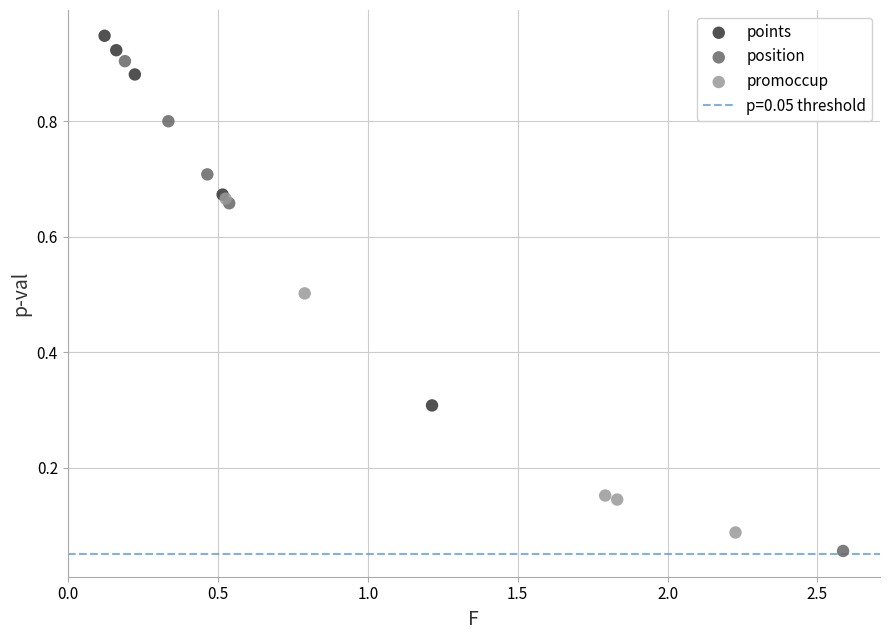

Which series has the largest Y range (max minus min)?

position